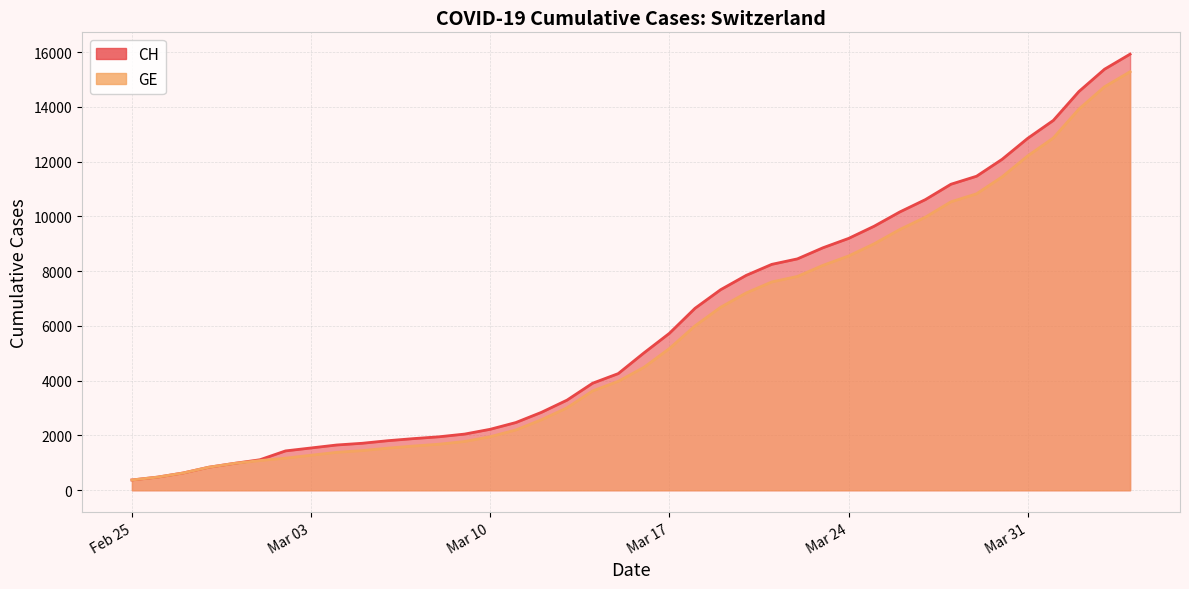

True or false: GE and CH cross at least once.

False